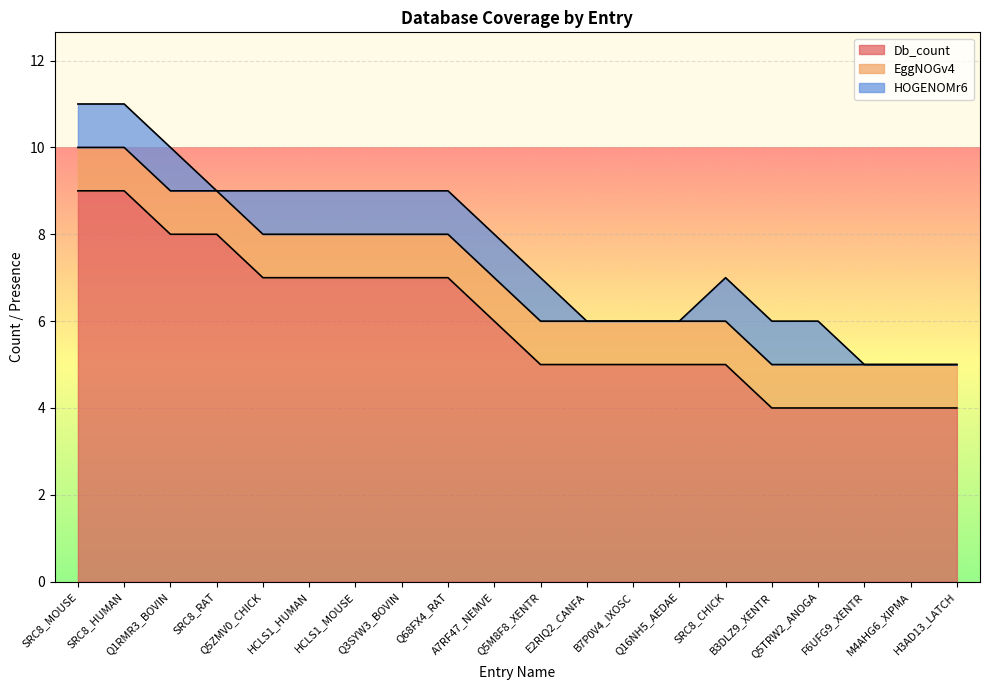

The HOGENOMr6 series shows 0 at SRC8_RAT. True or false?

True